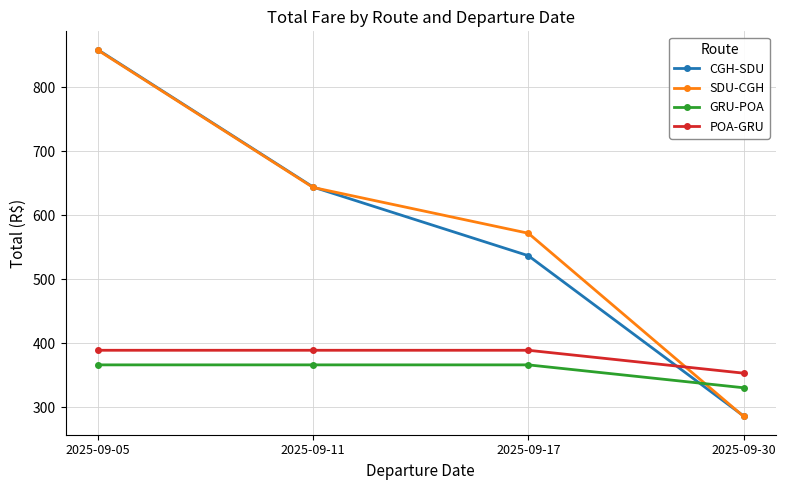

What is the maximum value for POA-GRU?

388.8